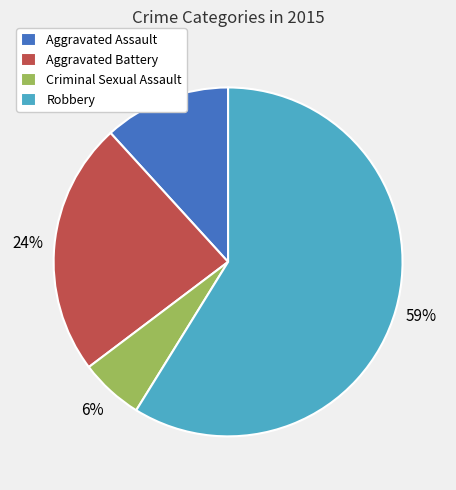

Which category accounts for the majority?

Robbery